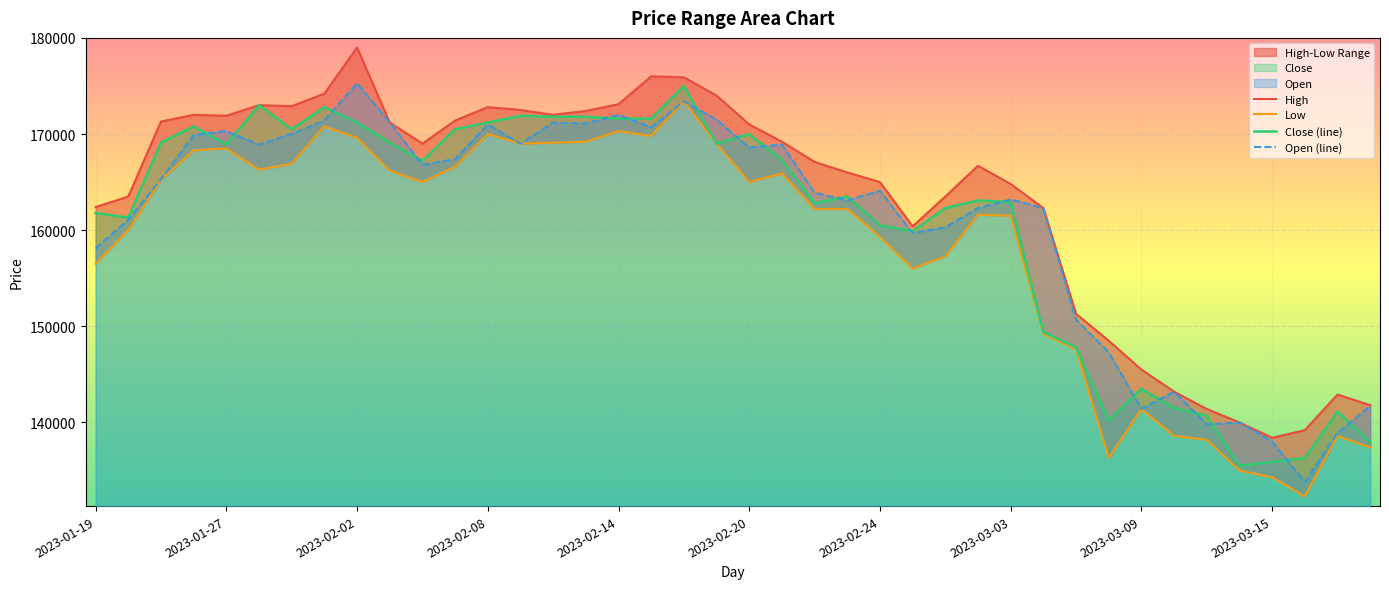

What is the value of the Open (line) point at the 3rd from the left?

165300